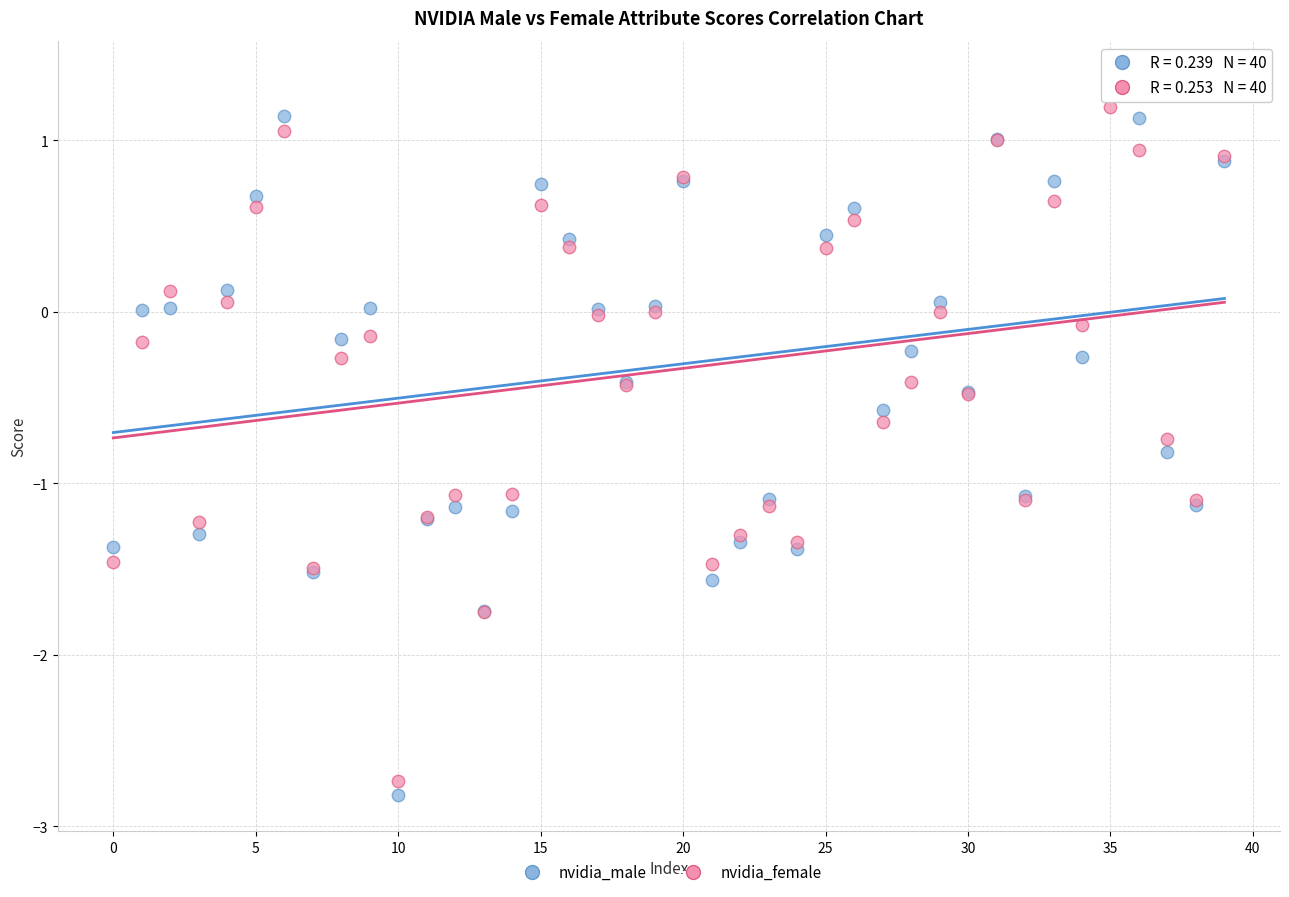

What are all the series names shown in the legend?

nvidia_male, nvidia_female